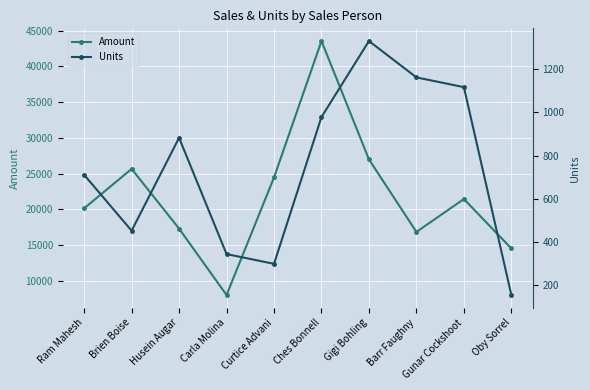

The Amount series shows 13824 at Ches Bonnell. True or false?

False